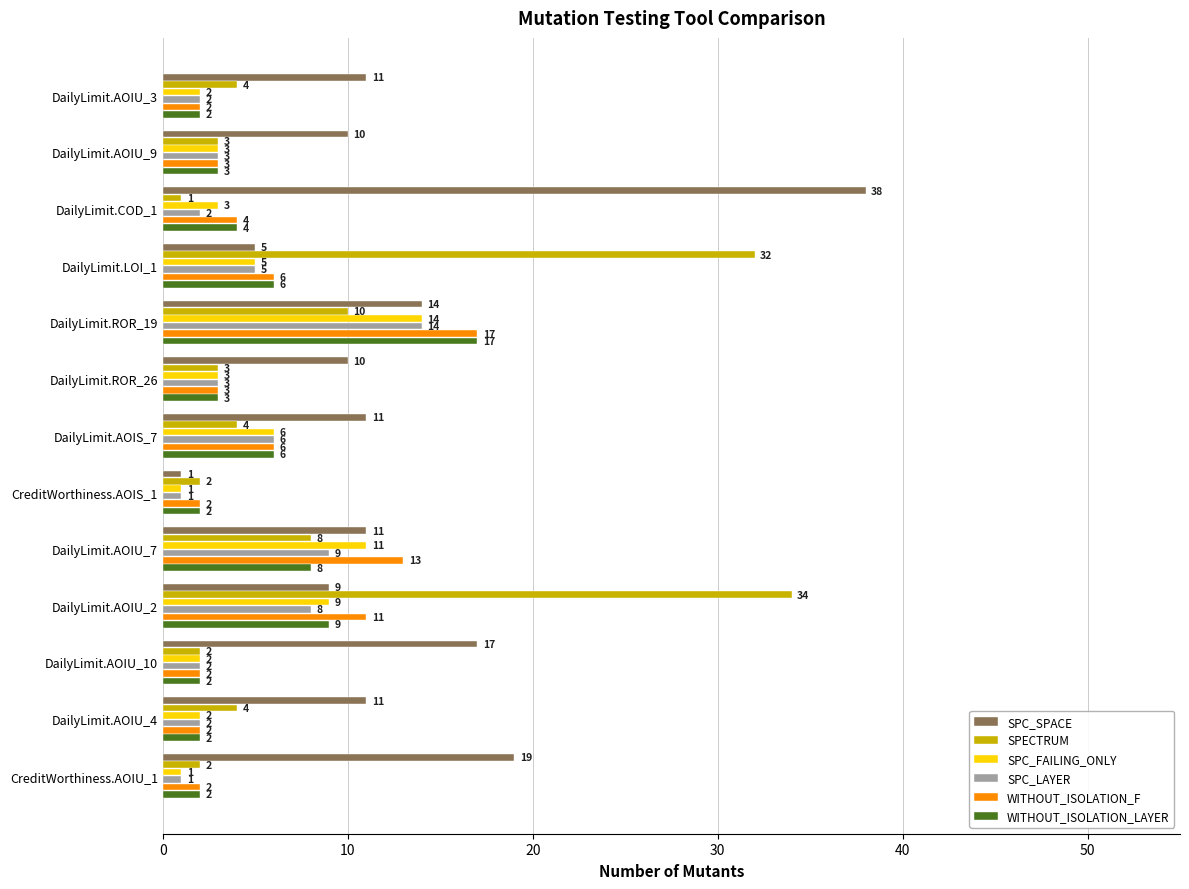

True or false: SPC_LAYER has a value of 1 at CreditWorthiness.AOIU_1.

True